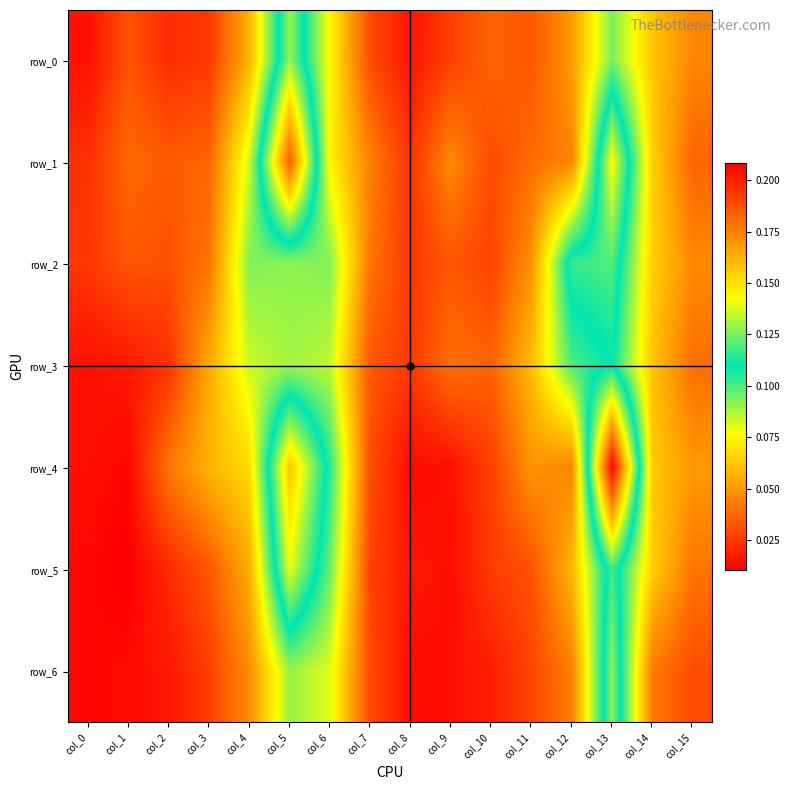

At which label does row_0 reach its minimum?

col_0